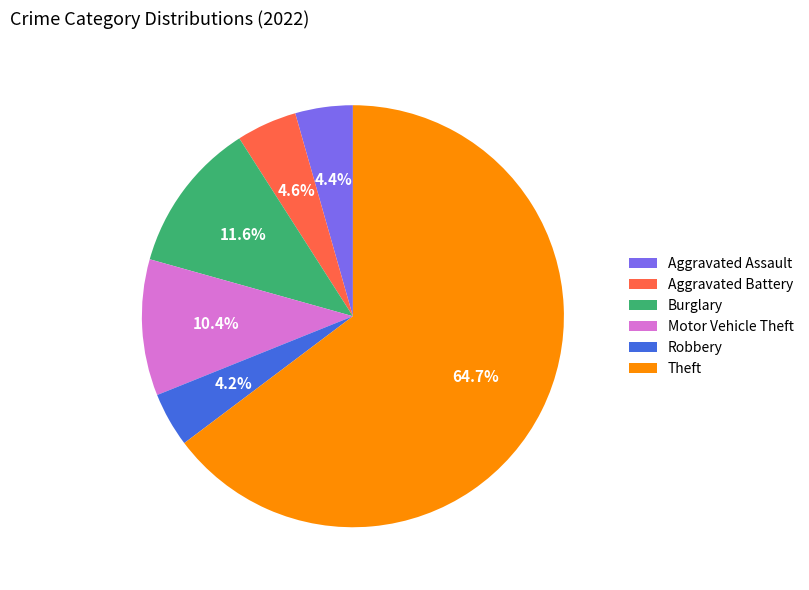

Is the sum of Burglary and Aggravated Battery greater than half?

No